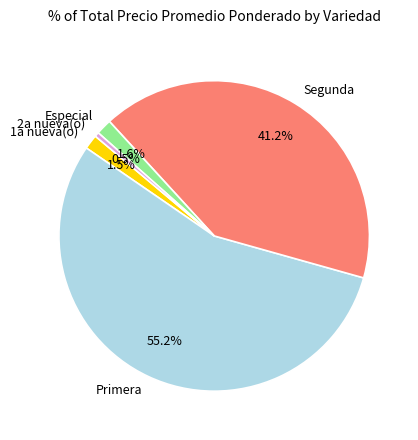

To the nearest percent, what is the difference between the largest and smallest slice percentages?

55%